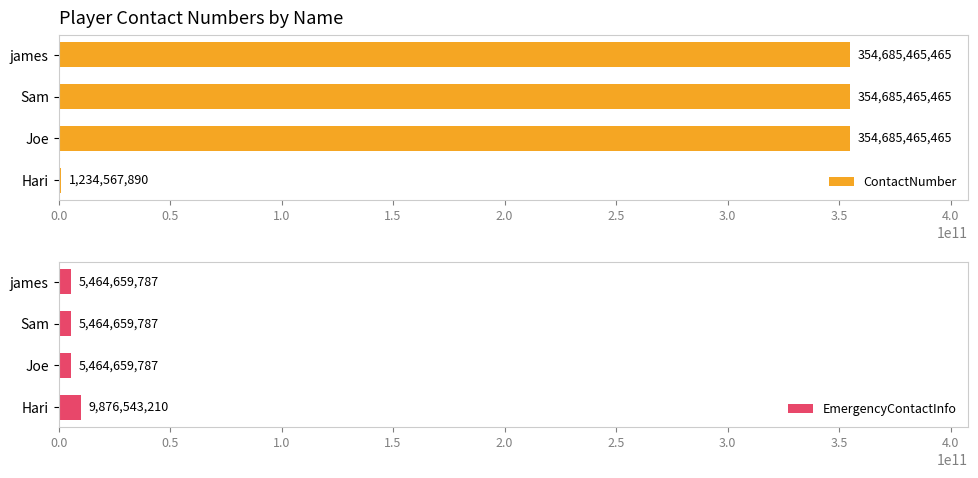

The value of EmergencyContactInfo at james is 5464659787. True or false?

True